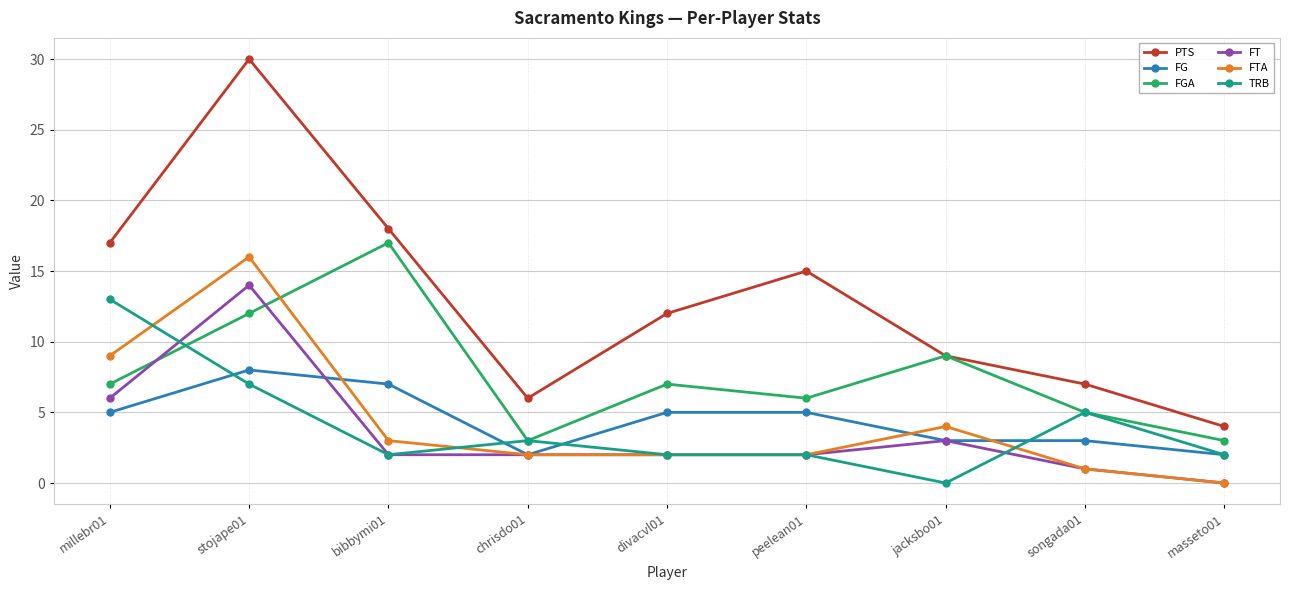

How many data points in FGA are less than 7?

4